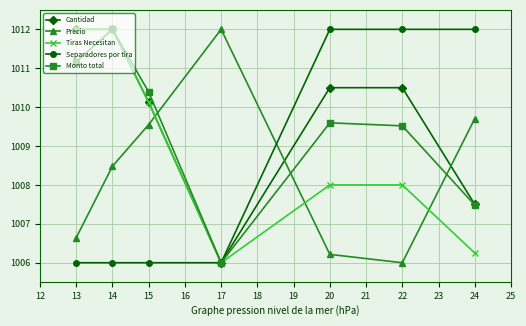

Where does the Tiras Necesitan series first go above 1008?

13